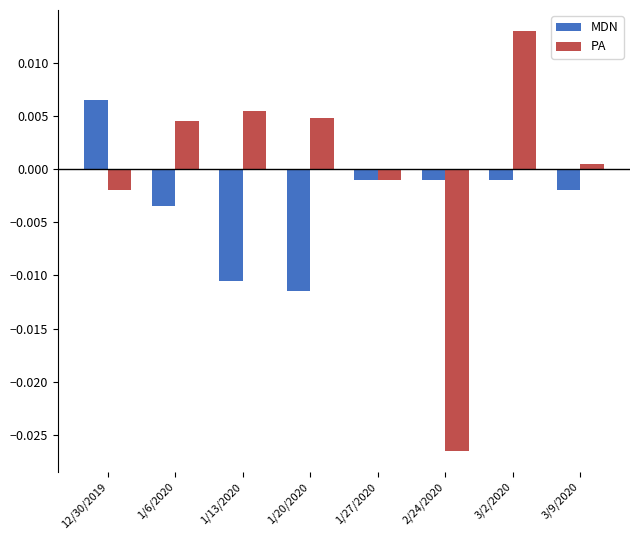

Are the bars grouped side by side (vs. stacked)?

Yes